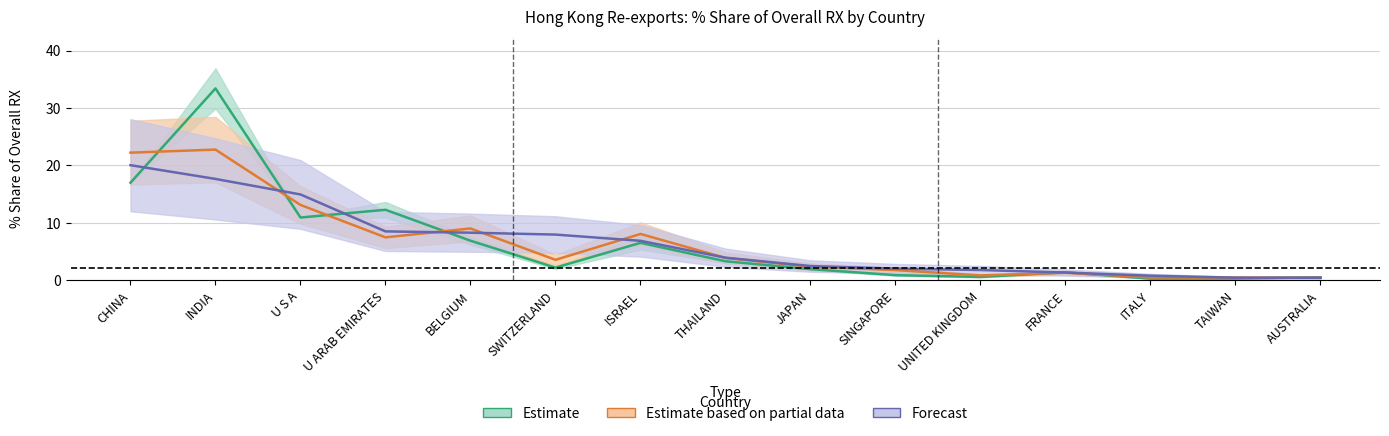

Where is the first local minimum for 201612_% Share?

U S A